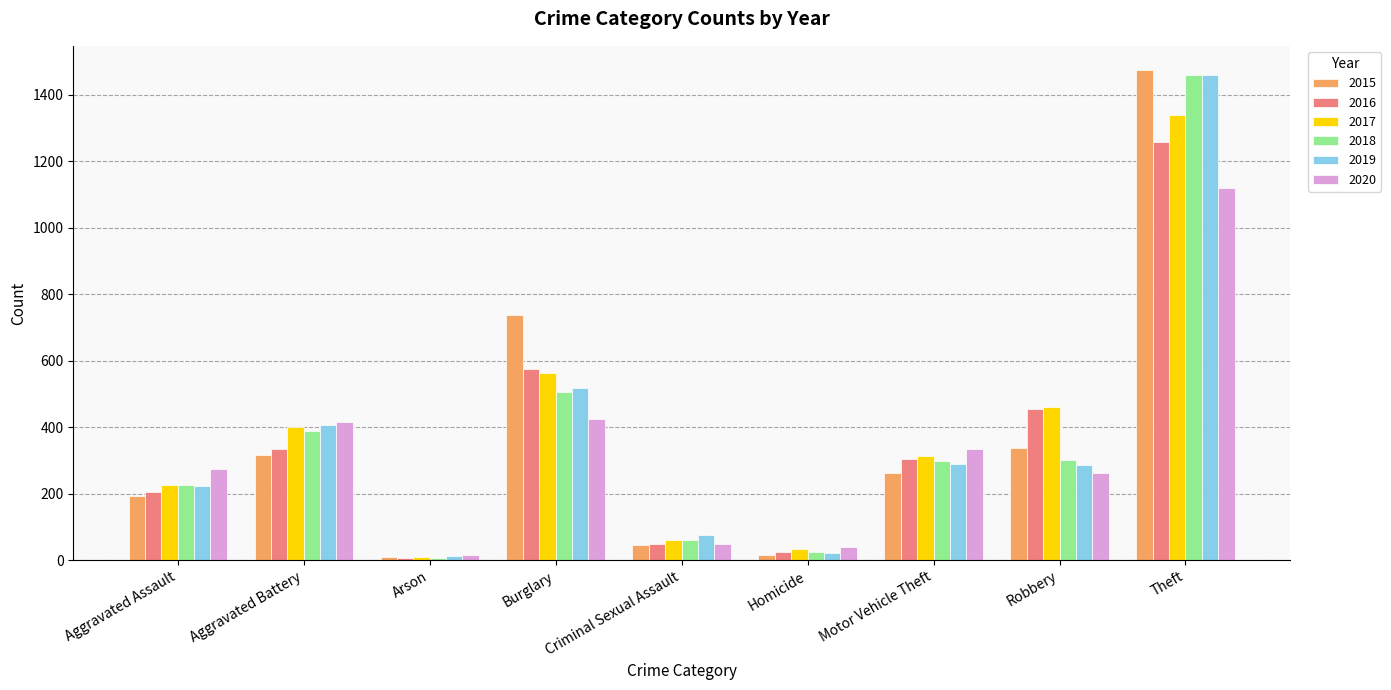

What position from the right is Arson?

7